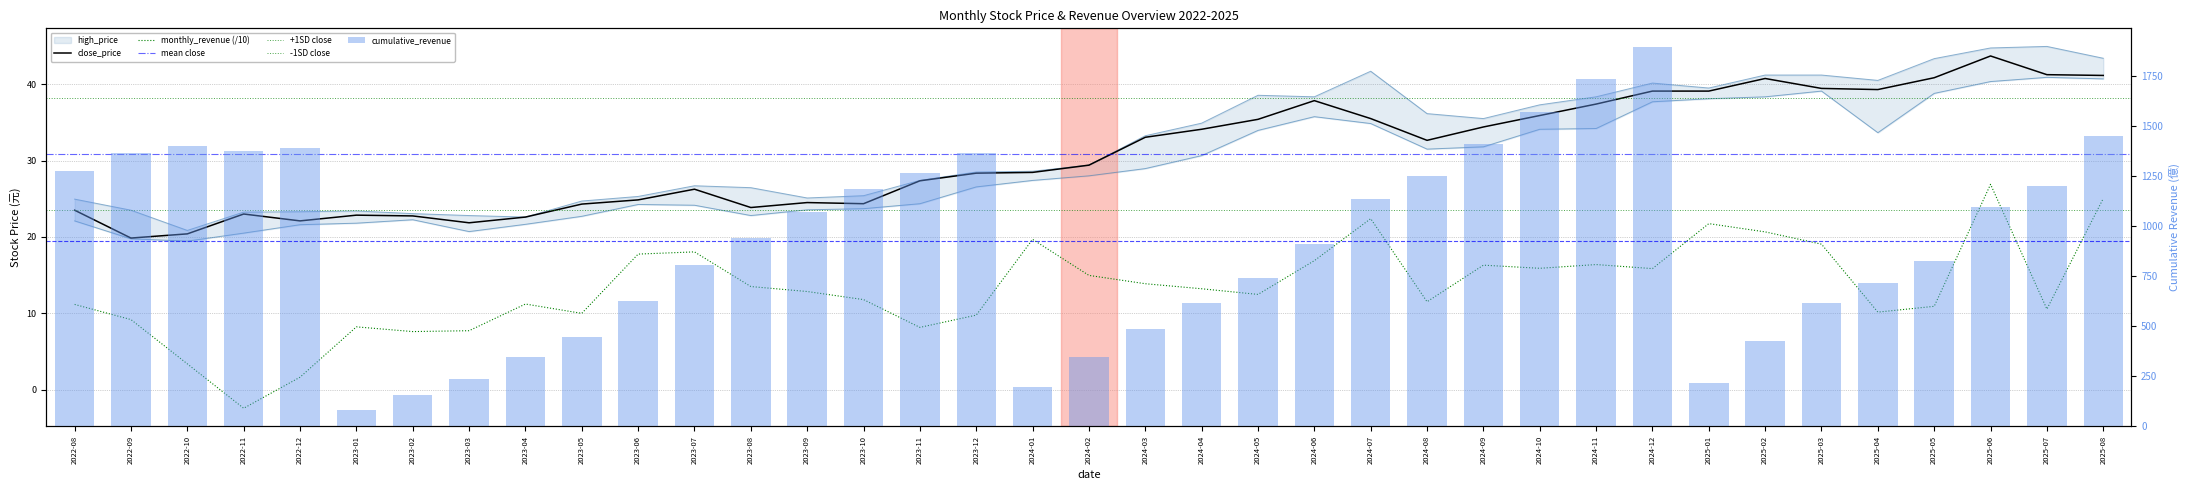

At how many categories does at least one series exceed 413?

30